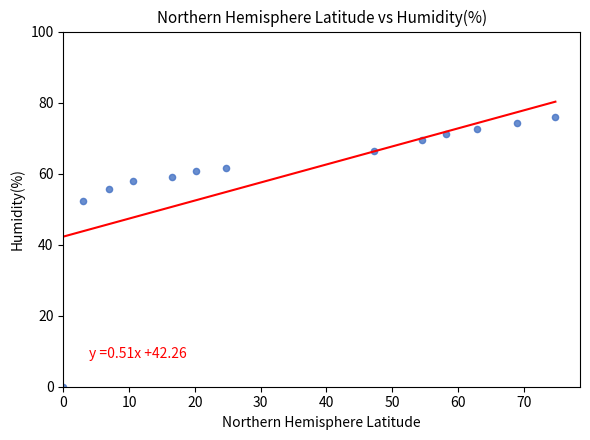

What Y value in the scatter plot is closest to 37?

52.2